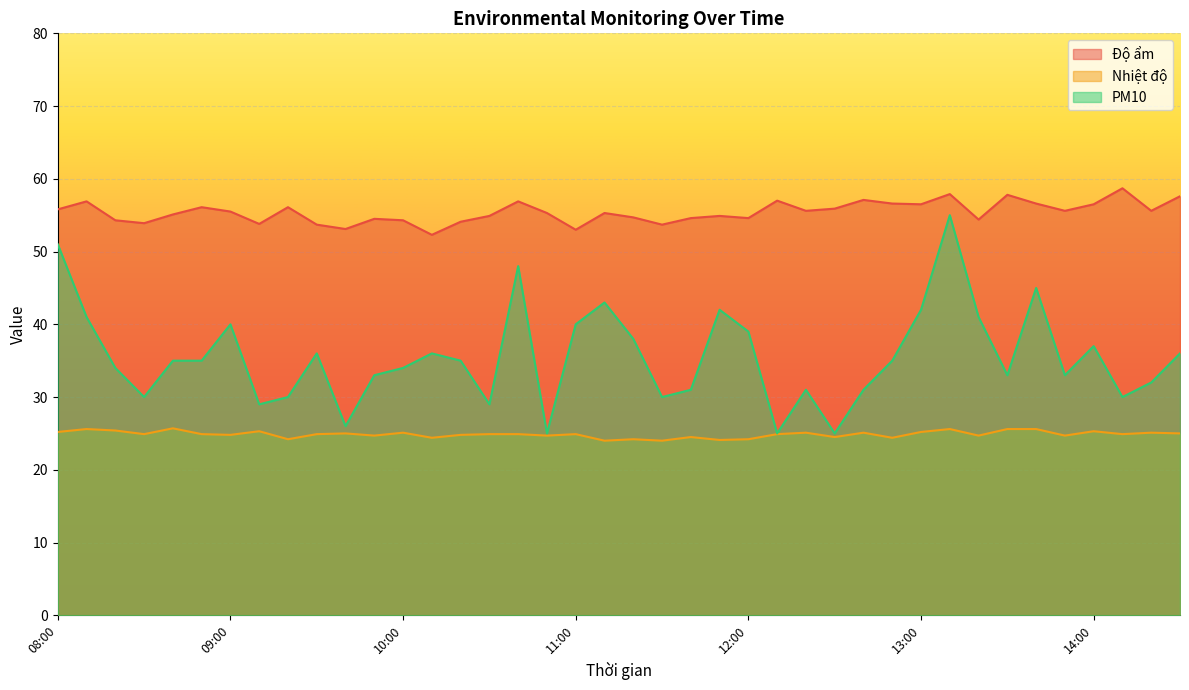

True or false: Nhiệt độ and PM10 cross at least once.

False